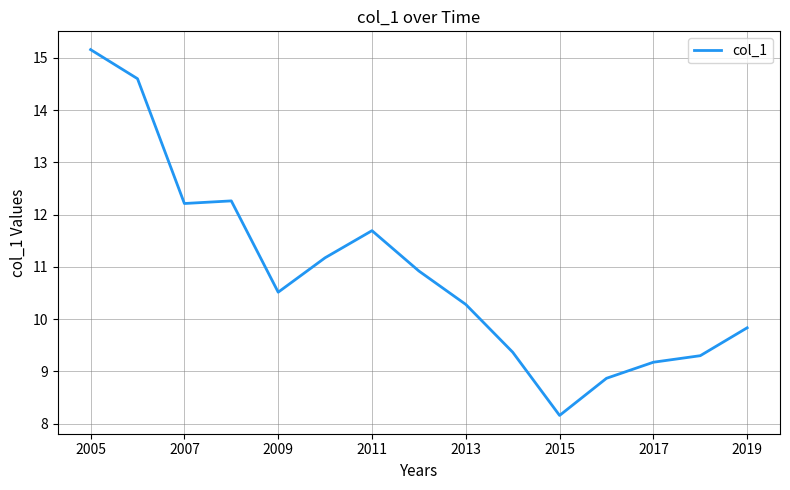

What is the difference between the maximum and minimum values?

7.0